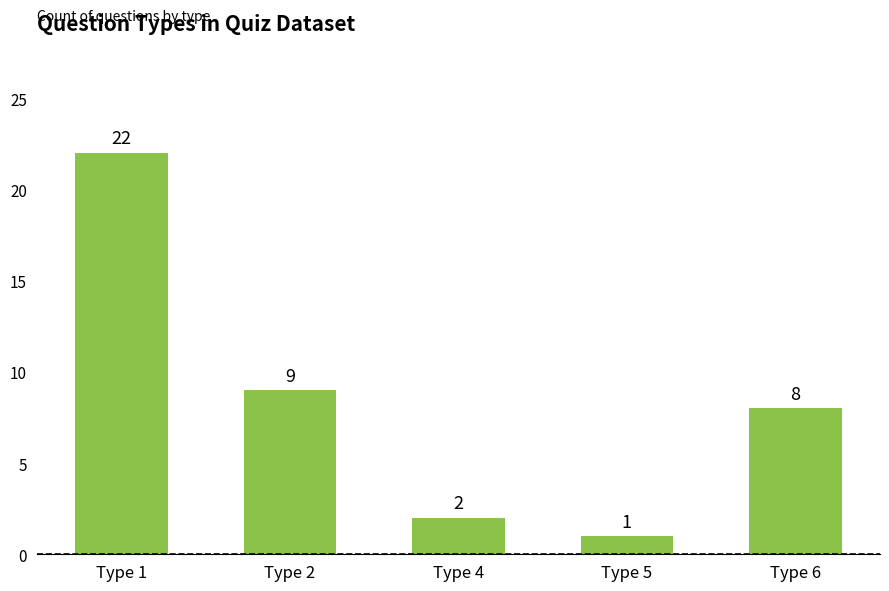

Where does the data first go above 8?

Type 1